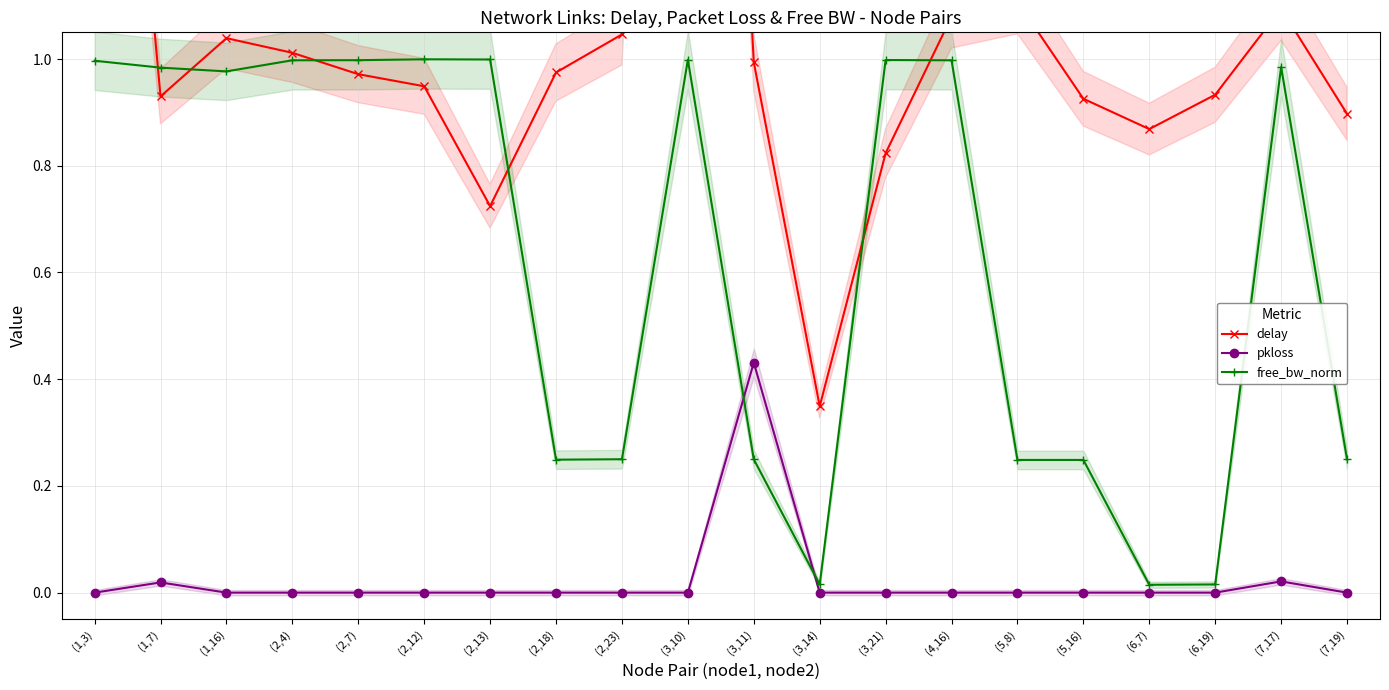

The value of delay at (7,17) is 1.1. True or false?

True